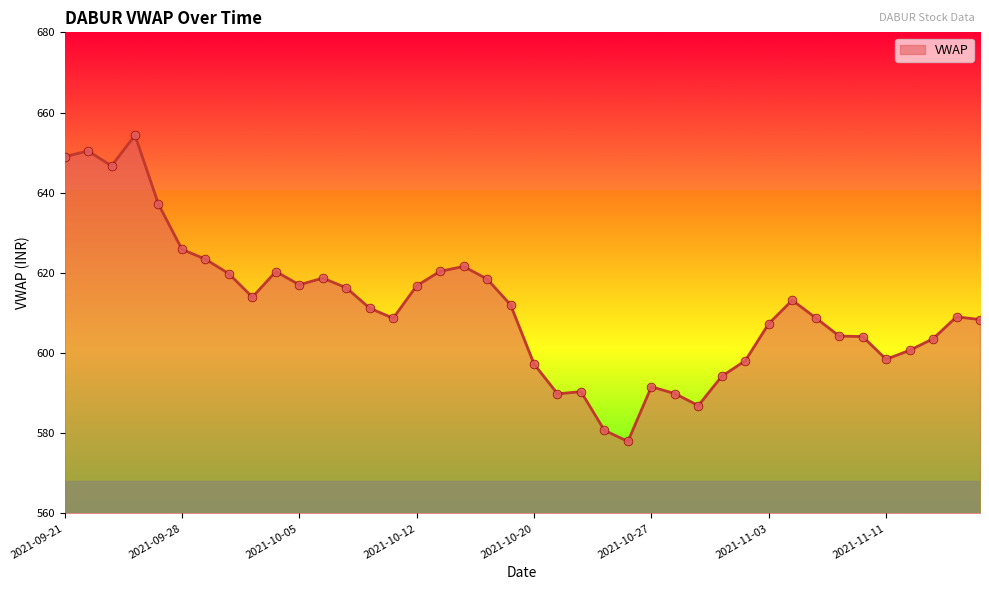

What is the maximum value shown in the chart?

654.3